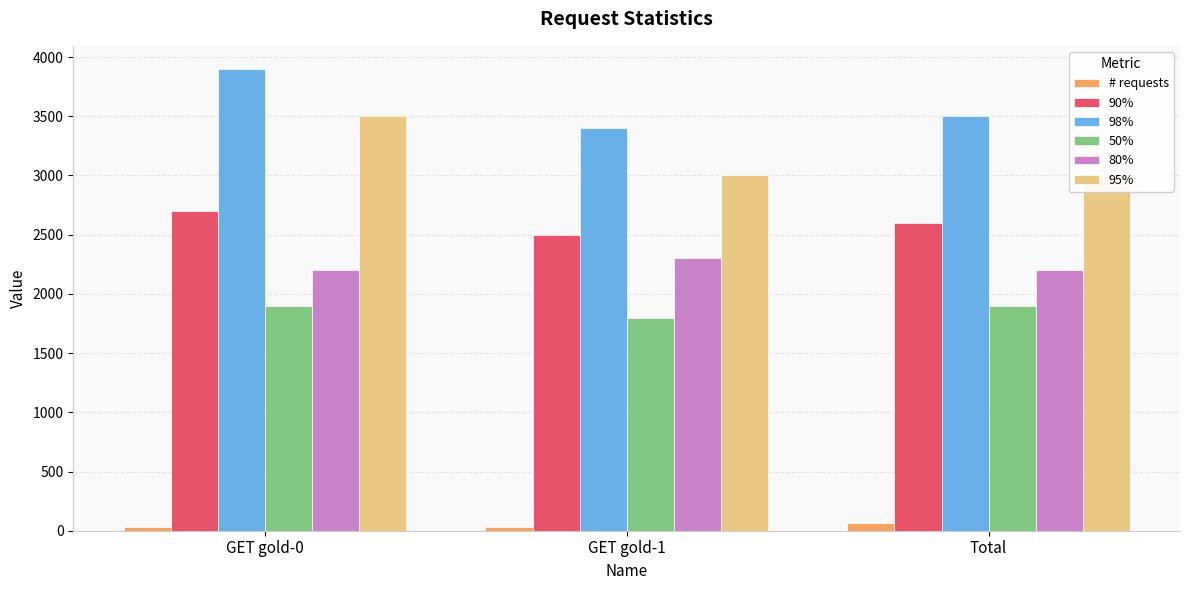

What is the value of the 98% bar at the 3rd from the left?

3500